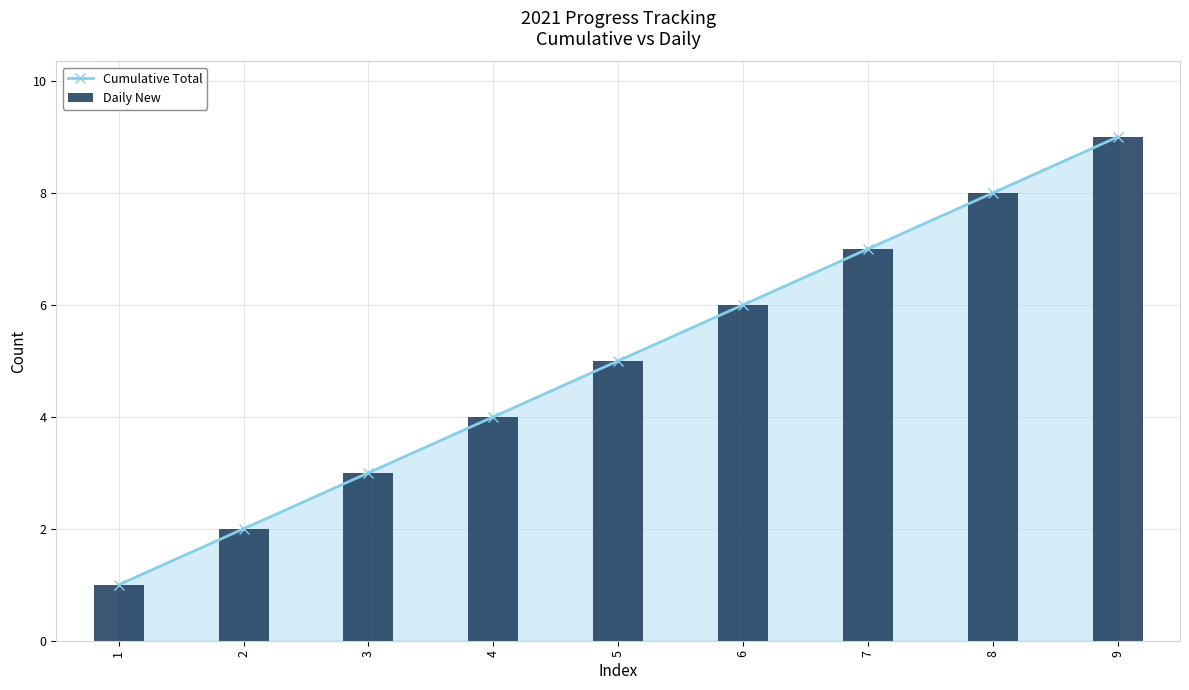

Reading left to right, transcribe all the data shown in this chart.

Cumulative Total: 1=1	2=2	3=3	4=4	5=5	6=6	7=7	8=8	9=9
Daily New: 1=1	2=2	3=3	4=4	5=5	6=6	7=7	8=8	9=9